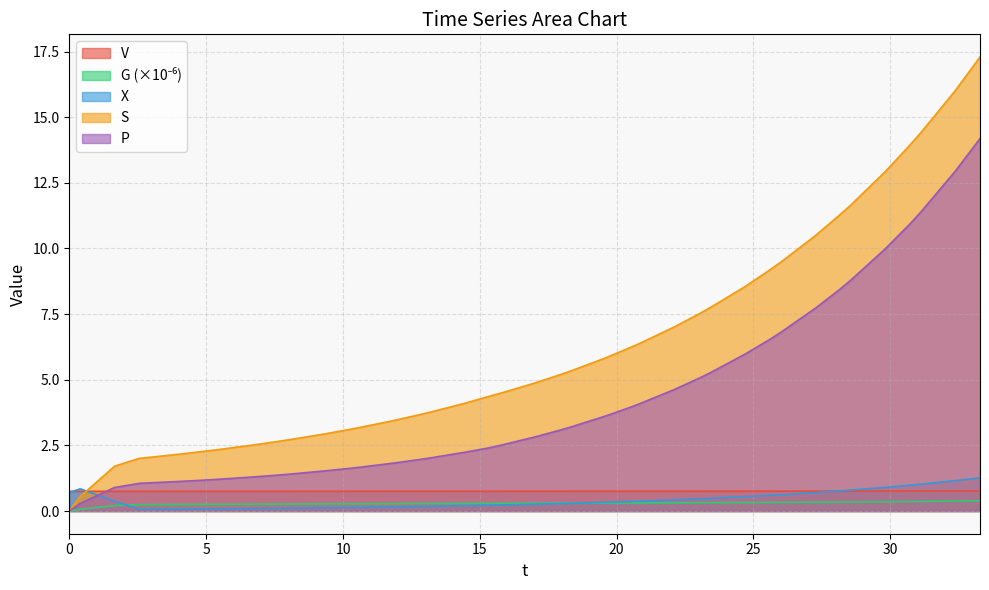

True or false: S has a value of 14.4 at 31.115424671577323.

True